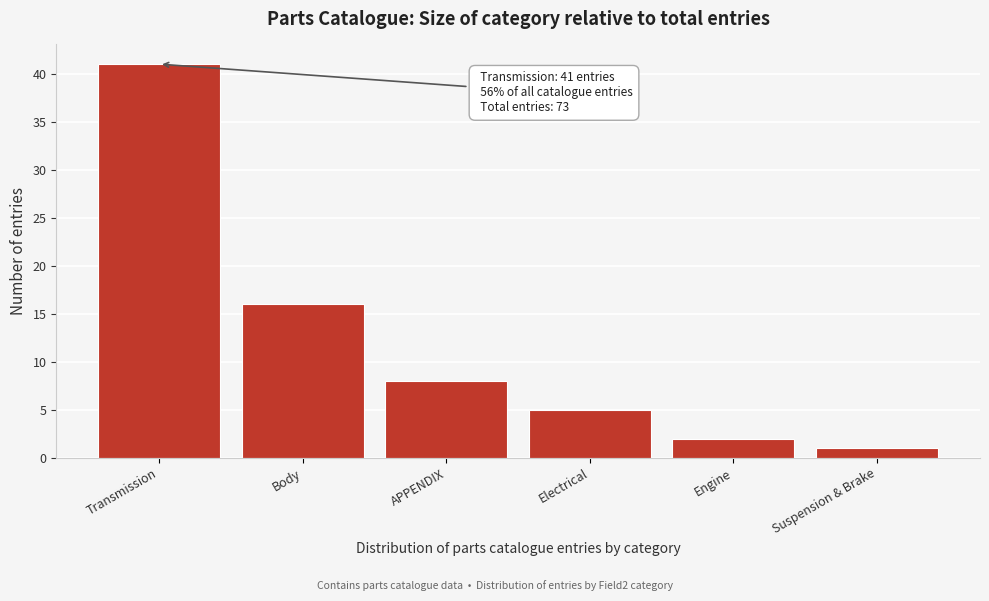

Reading right to left, what are all the values shown in this chart?

1	2	5	8	16	41